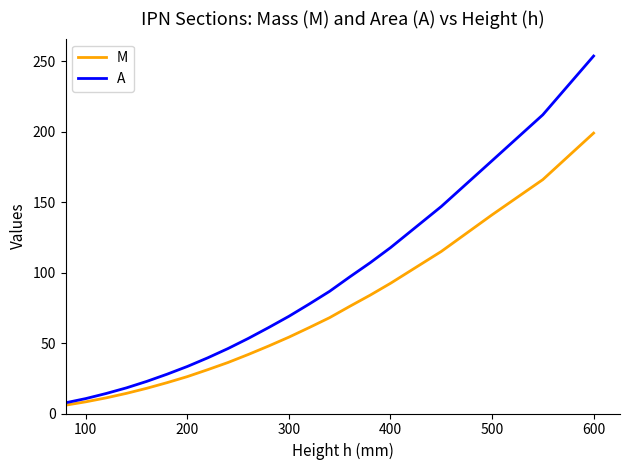

How many distinct data groups are displayed?

2